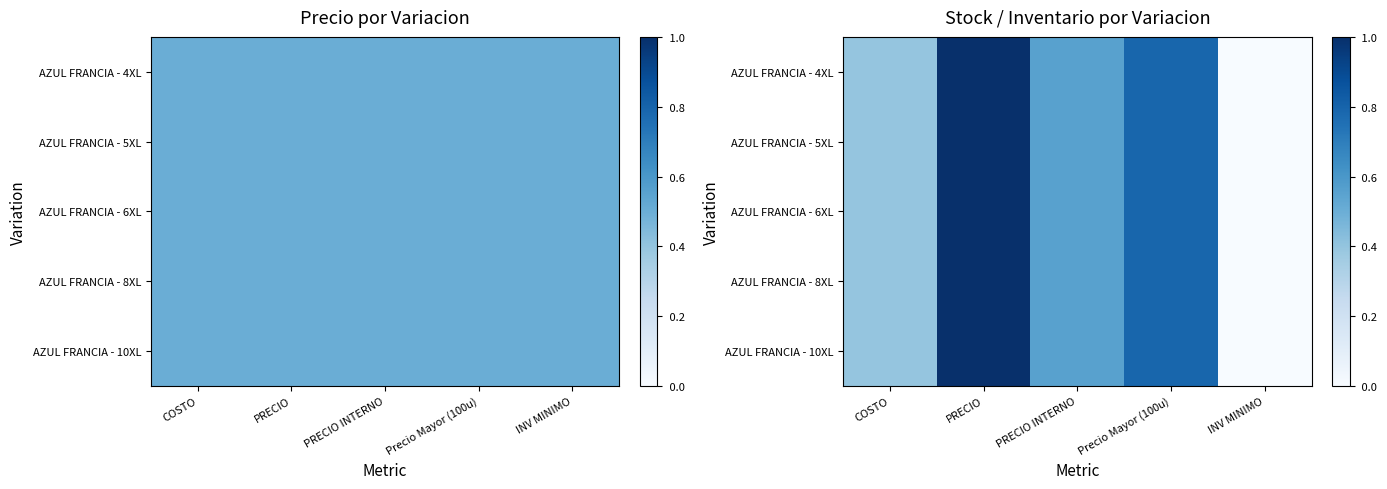

What is the maximum value shown in the chart?

1.0